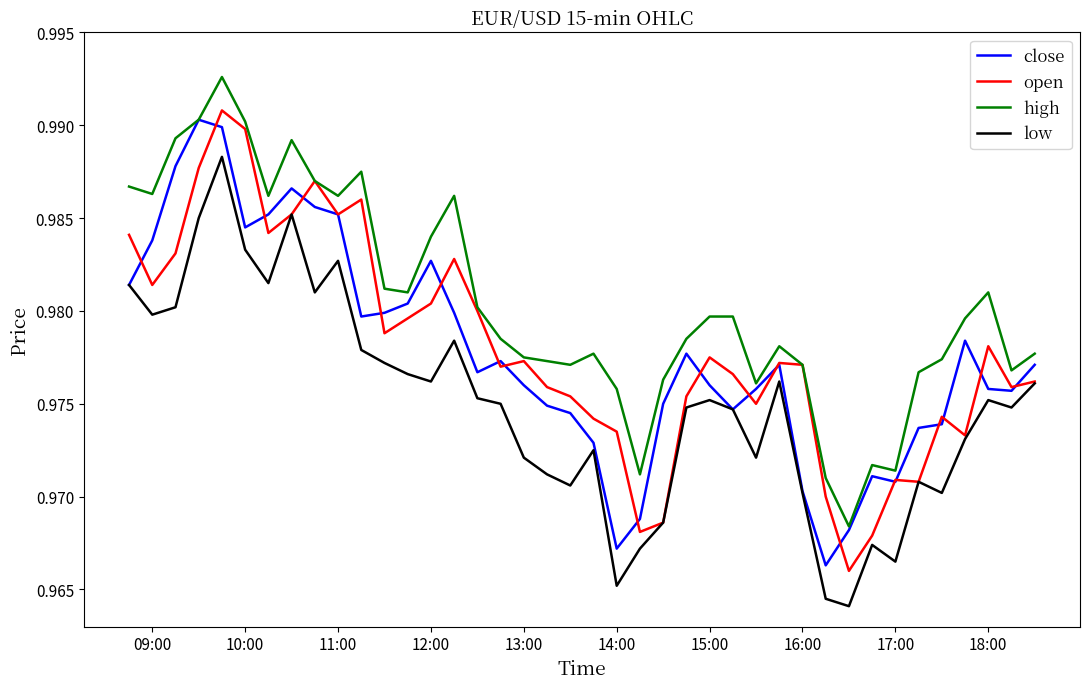

Is this an area chart (filled region under the line)?

No